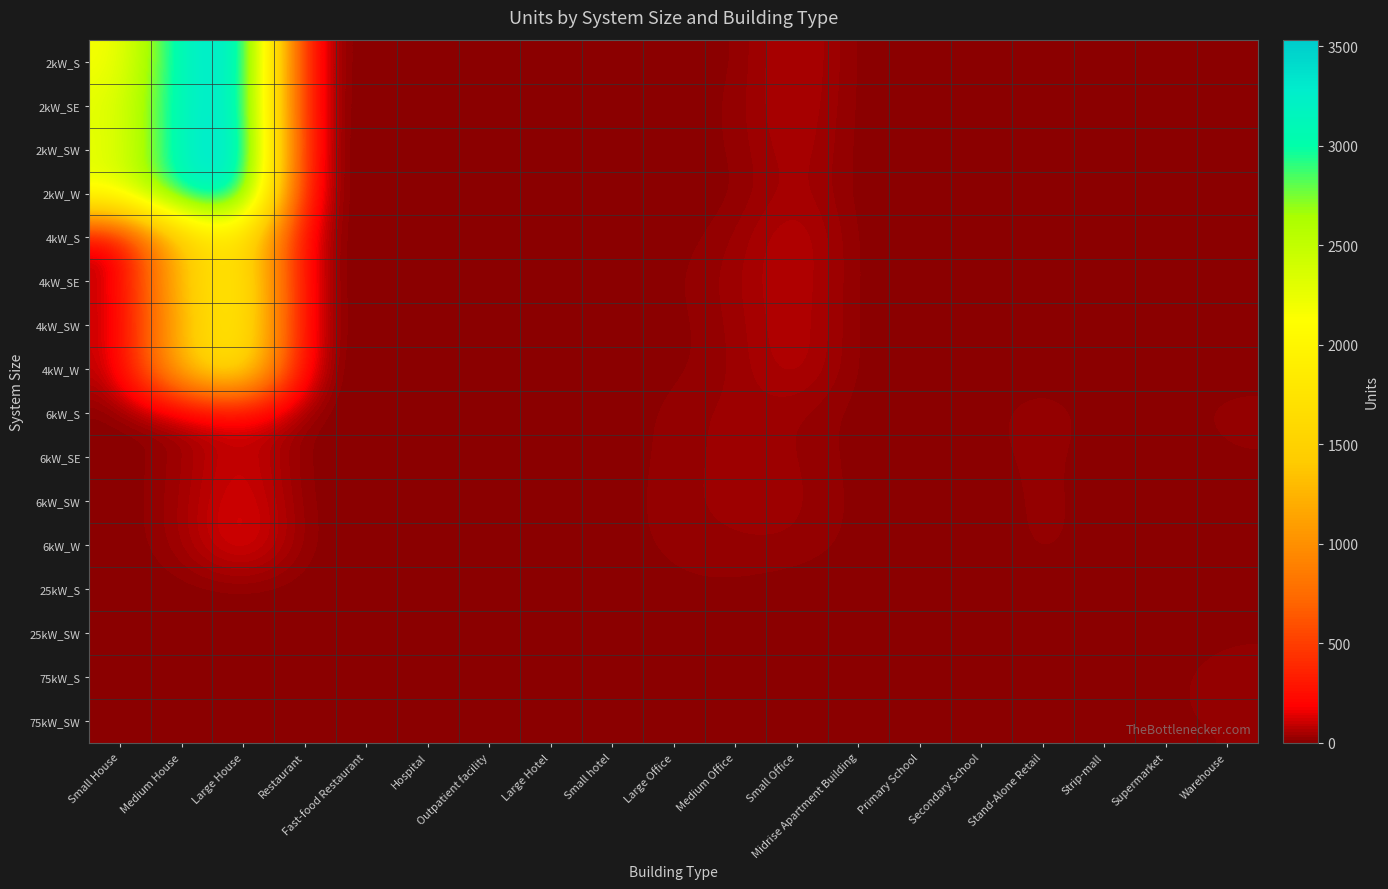

Reading right to left, transcribe all the data shown in this chart.

2kW_S: Warehouse=0	Supermarket=0	Strip-mall=0	Stand-Alone Retail=1	Secondary School=0	Primary School=0	Midrise Apartment Building=0	Small Office=81	Medium Office=5	Large Office=0	Small hotel=0	Large Hotel=0	Outpatient facility=0	Hospital=0	Fast-food Restaurant=11	Restaurant=5	Large House=3457	Medium House=3210	Small House=2141
2kW_SE: Warehouse=1	Supermarket=0	Strip-mall=0	Stand-Alone Retail=0	Secondary School=0	Primary School=0	Midrise Apartment Building=0	Small Office=75	Medium Office=14	Large Office=0	Small hotel=0	Large Hotel=1	Outpatient facility=0	Hospital=1	Fast-food Restaurant=7	Restaurant=9	Large House=3416	Medium House=3207	Small House=2272
2kW_SW: Warehouse=0	Supermarket=0	Strip-mall=1	Stand-Alone Retail=1	Secondary School=0	Primary School=0	Midrise Apartment Building=0	Small Office=67	Medium Office=11	Large Office=2	Small hotel=0	Large Hotel=1	Outpatient facility=0	Hospital=0	Fast-food Restaurant=3	Restaurant=7	Large House=3533	Medium House=3208	Small House=2233
2kW_W: Warehouse=3	Supermarket=0	Strip-mall=0	Stand-Alone Retail=1	Secondary School=0	Primary School=0	Midrise Apartment Building=0	Small Office=60	Medium Office=6	Large Office=0	Small hotel=1	Large Hotel=0	Outpatient facility=1	Hospital=0	Fast-food Restaurant=5	Restaurant=5	Large House=3368	Medium House=3163	Small House=2264
4kW_S: Warehouse=1	Supermarket=0	Strip-mall=0	Stand-Alone Retail=4	Secondary School=0	Primary School=1	Midrise Apartment Building=0	Small Office=91	Medium Office=24	Large Office=4	Small hotel=0	Large Hotel=0	Outpatient facility=3	Hospital=1	Fast-food Restaurant=5	Restaurant=6	Large House=1888	Medium House=1425	Small House=57
4kW_SE: Warehouse=5	Supermarket=0	Strip-mall=2	Stand-Alone Retail=3	Secondary School=1	Primary School=0	Midrise Apartment Building=2	Small Office=87	Medium Office=34	Large Office=9	Small hotel=2	Large Hotel=0	Outpatient facility=4	Hospital=0	Fast-food Restaurant=3	Restaurant=6	Large House=2007	Medium House=1392	Small House=59
4kW_SW: Warehouse=1	Supermarket=0	Strip-mall=1	Stand-Alone Retail=1	Secondary School=1	Primary School=0	Midrise Apartment Building=1	Small Office=85	Medium Office=28	Large Office=6	Small hotel=0	Large Hotel=0	Outpatient facility=1	Hospital=0	Fast-food Restaurant=7	Restaurant=8	Large House=1998	Medium House=1294	Small House=58
4kW_W: Warehouse=2	Supermarket=1	Strip-mall=1	Stand-Alone Retail=4	Secondary School=1	Primary School=1	Midrise Apartment Building=2	Small Office=84	Medium Office=24	Large Office=9	Small hotel=0	Large Hotel=0	Outpatient facility=4	Hospital=1	Fast-food Restaurant=0	Restaurant=6	Large House=1922	Medium House=1369	Small House=61
6kW_S: Warehouse=24	Supermarket=3	Strip-mall=3	Stand-Alone Retail=29	Secondary School=5	Primary School=1	Midrise Apartment Building=4	Small Office=29	Medium Office=36	Large Office=19	Small hotel=2	Large Hotel=1	Outpatient facility=6	Hospital=0	Fast-food Restaurant=0	Restaurant=0	Large House=149	Medium House=28	Small House=0
6kW_SE: Warehouse=11	Supermarket=1	Strip-mall=2	Stand-Alone Retail=22	Secondary School=5	Primary School=2	Midrise Apartment Building=4	Small Office=32	Medium Office=34	Large Office=21	Small hotel=1	Large Hotel=0	Outpatient facility=7	Hospital=1	Fast-food Restaurant=0	Restaurant=0	Large House=124	Medium House=28	Small House=0
6kW_SW: Warehouse=10	Supermarket=2	Strip-mall=4	Stand-Alone Retail=22	Secondary School=1	Primary School=0	Midrise Apartment Building=6	Small Office=36	Medium Office=33	Large Office=25	Small hotel=1	Large Hotel=1	Outpatient facility=6	Hospital=3	Fast-food Restaurant=0	Restaurant=1	Large House=151	Medium House=31	Small House=0
6kW_W: Warehouse=13	Supermarket=4	Strip-mall=5	Stand-Alone Retail=21	Secondary School=1	Primary School=6	Midrise Apartment Building=5	Small Office=29	Medium Office=27	Large Office=20	Small hotel=3	Large Hotel=1	Outpatient facility=5	Hospital=2	Fast-food Restaurant=0	Restaurant=5	Large House=172	Medium House=29	Small House=0
25kW_S: Warehouse=11	Supermarket=1	Strip-mall=4	Stand-Alone Retail=8	Secondary School=5	Primary School=5	Midrise Apartment Building=0	Small Office=0	Medium Office=10	Large Office=9	Small hotel=0	Large Hotel=0	Outpatient facility=2	Hospital=0	Fast-food Restaurant=0	Restaurant=0	Large House=0	Medium House=0	Small House=0
25kW_SW: Warehouse=8	Supermarket=3	Strip-mall=1	Stand-Alone Retail=10	Secondary School=3	Primary School=2	Midrise Apartment Building=3	Small Office=0	Medium Office=3	Large Office=7	Small hotel=0	Large Hotel=0	Outpatient facility=1	Hospital=0	Fast-food Restaurant=0	Restaurant=0	Large House=0	Medium House=0	Small House=0
75kW_S: Warehouse=27	Supermarket=7	Strip-mall=5	Stand-Alone Retail=17	Secondary School=5	Primary School=1	Midrise Apartment Building=3	Small Office=0	Medium Office=1	Large Office=9	Small hotel=0	Large Hotel=1	Outpatient facility=1	Hospital=1	Fast-food Restaurant=0	Restaurant=0	Large House=0	Medium House=0	Small House=0
75kW_SW: Warehouse=14	Supermarket=12	Strip-mall=6	Stand-Alone Retail=17	Secondary School=6	Primary School=1	Midrise Apartment Building=2	Small Office=0	Medium Office=4	Large Office=13	Small hotel=1	Large Hotel=0	Outpatient facility=0	Hospital=2	Fast-food Restaurant=0	Restaurant=0	Large House=0	Medium House=0	Small House=0